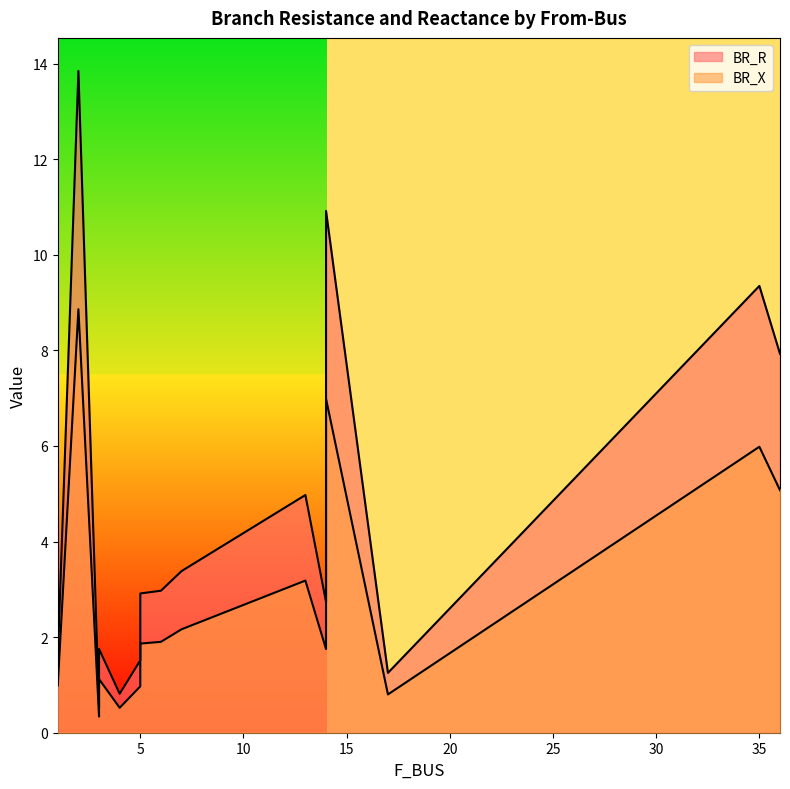

In BR_X, how many points are higher than both neighbors (excluding endpoints)?

5